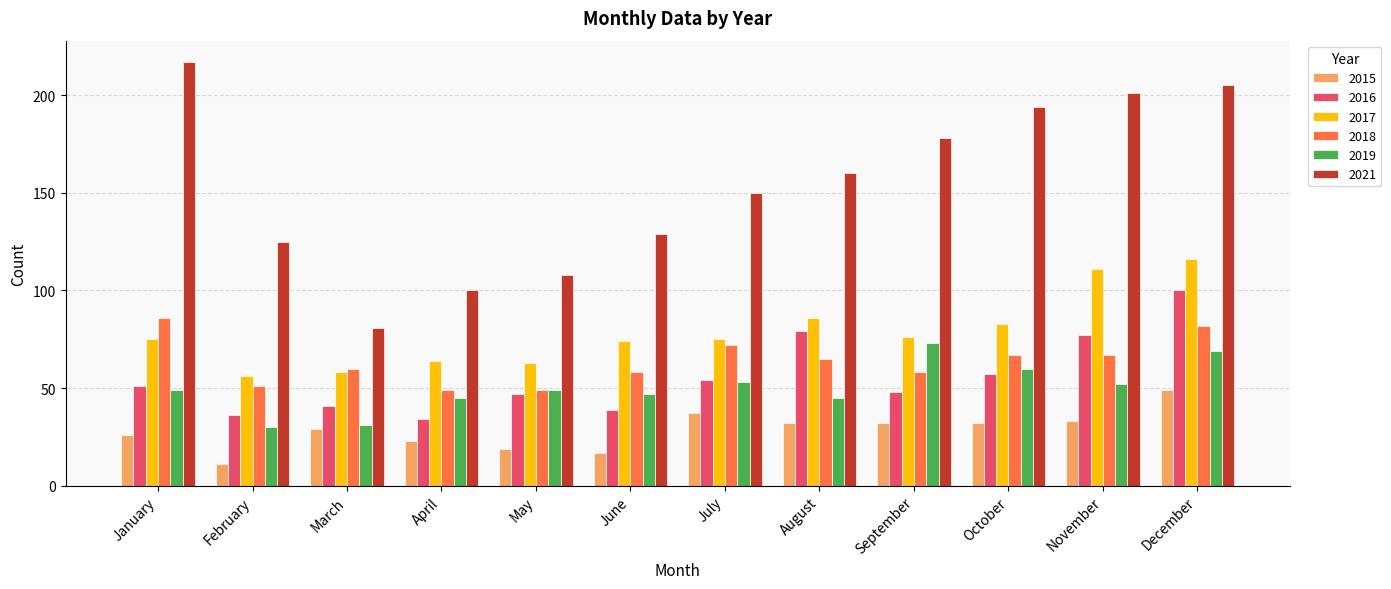

At which category is the sum across all series the highest?

December